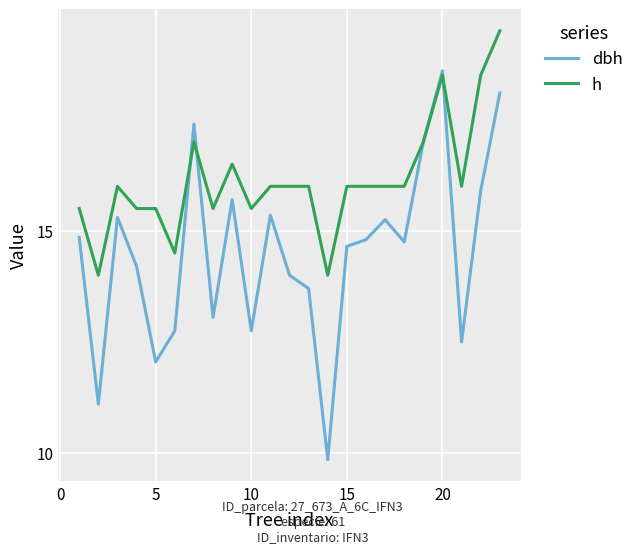

Count the number of categories in the chart.

23